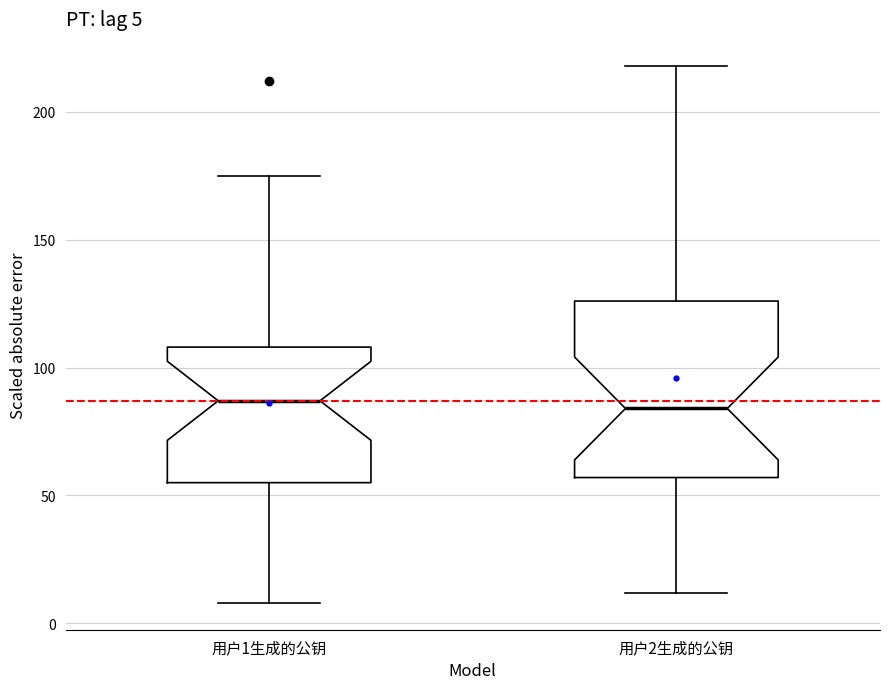

Which box is the tallest, from its lower edge to its upper edge?

用户2生成的公钥